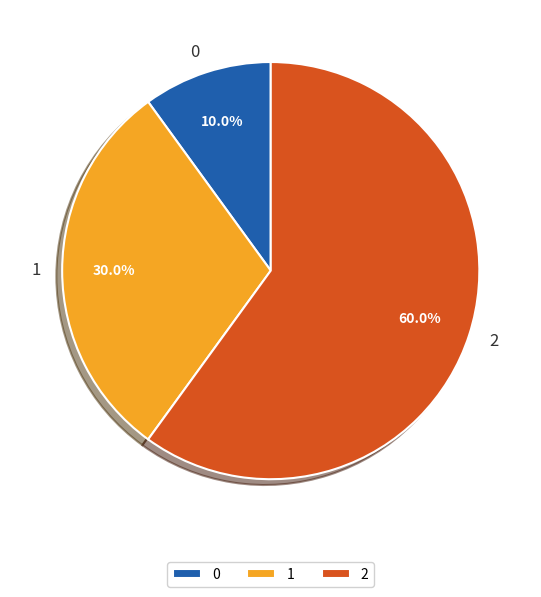

What percentage is NOT represented by 2?

40.0%